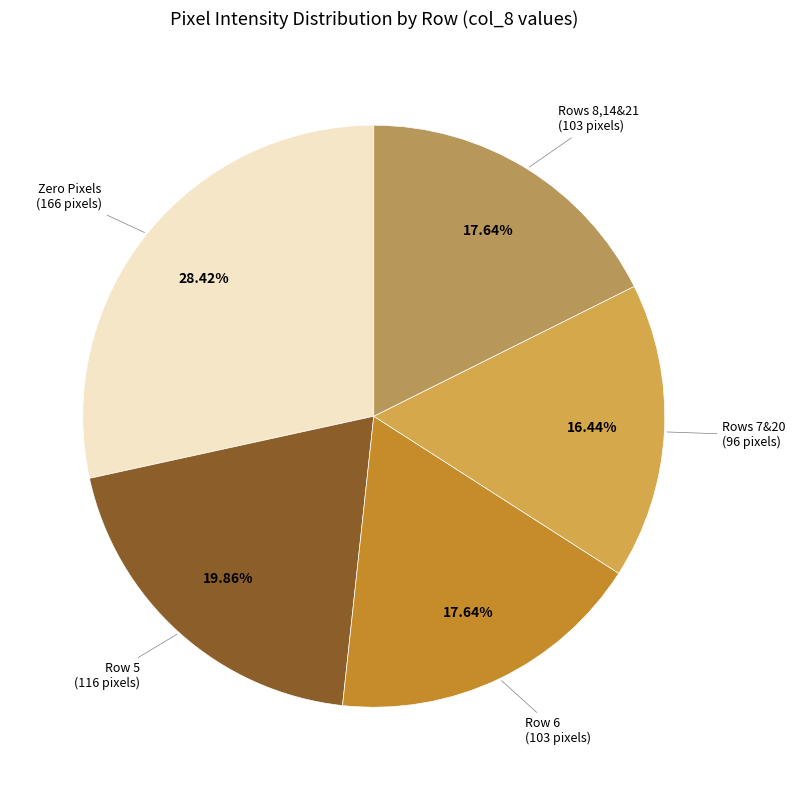

Is there any slice that represents more than half of the pie?

No